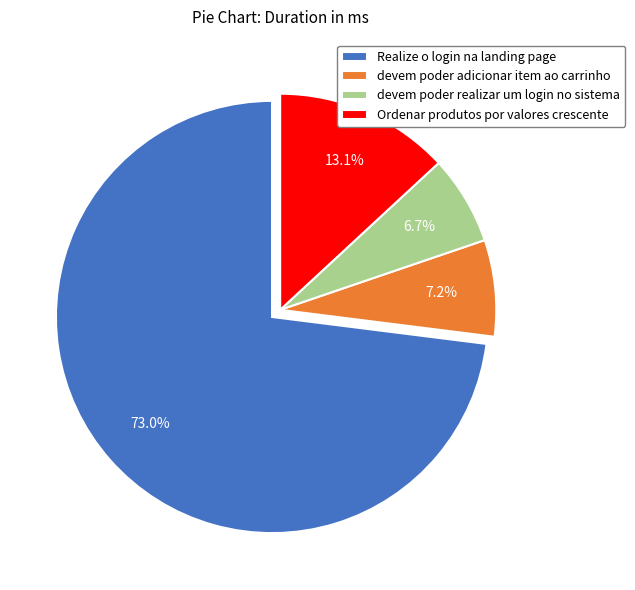

Combined, do Ordenar produtos por valores crescente and Realize o login na landing page account for over 50%?

Yes